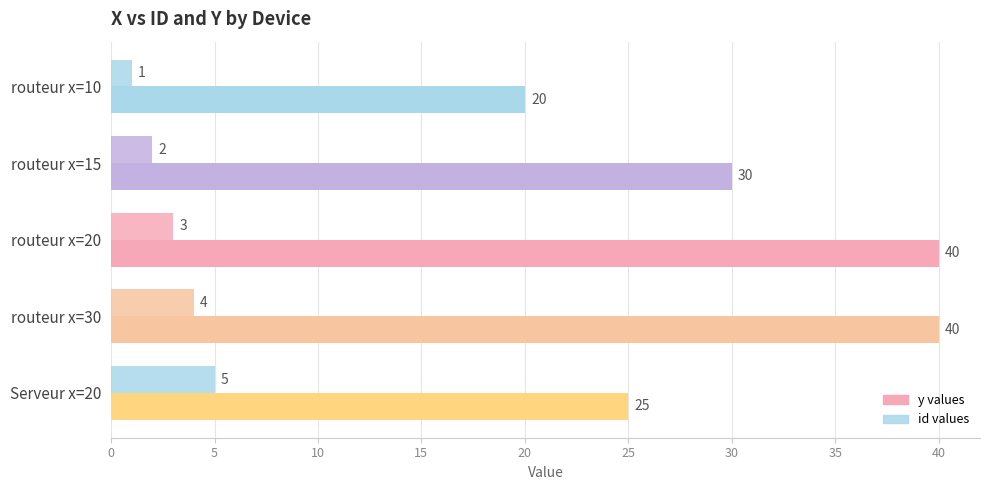

Count the number of categories in the chart.

5